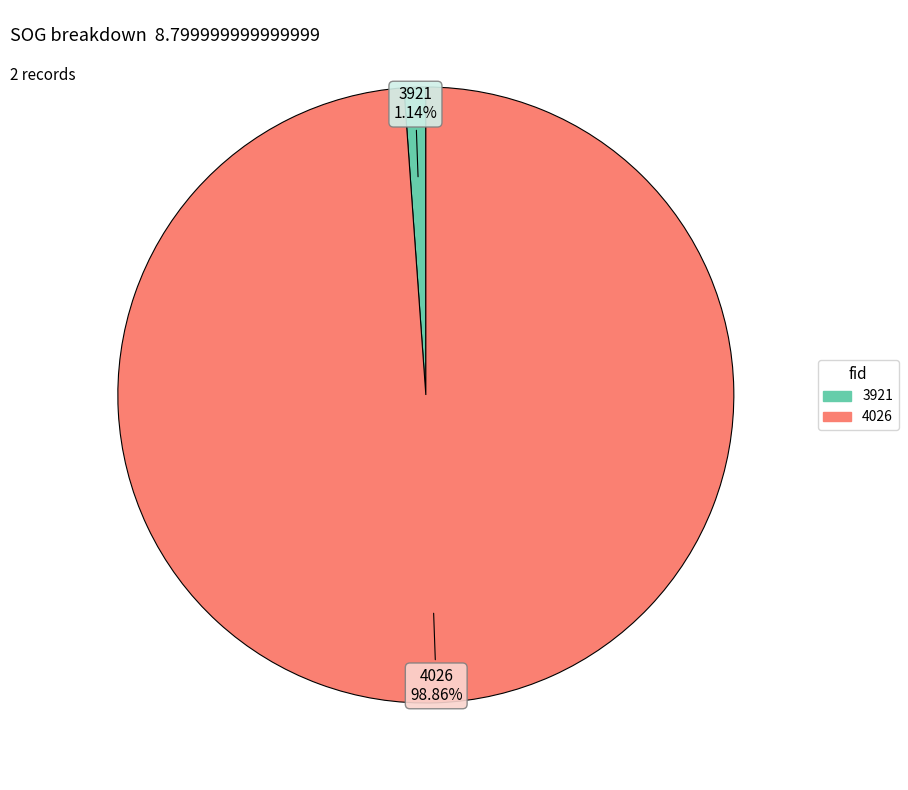

Which category has the biggest portion of the pie?

4026